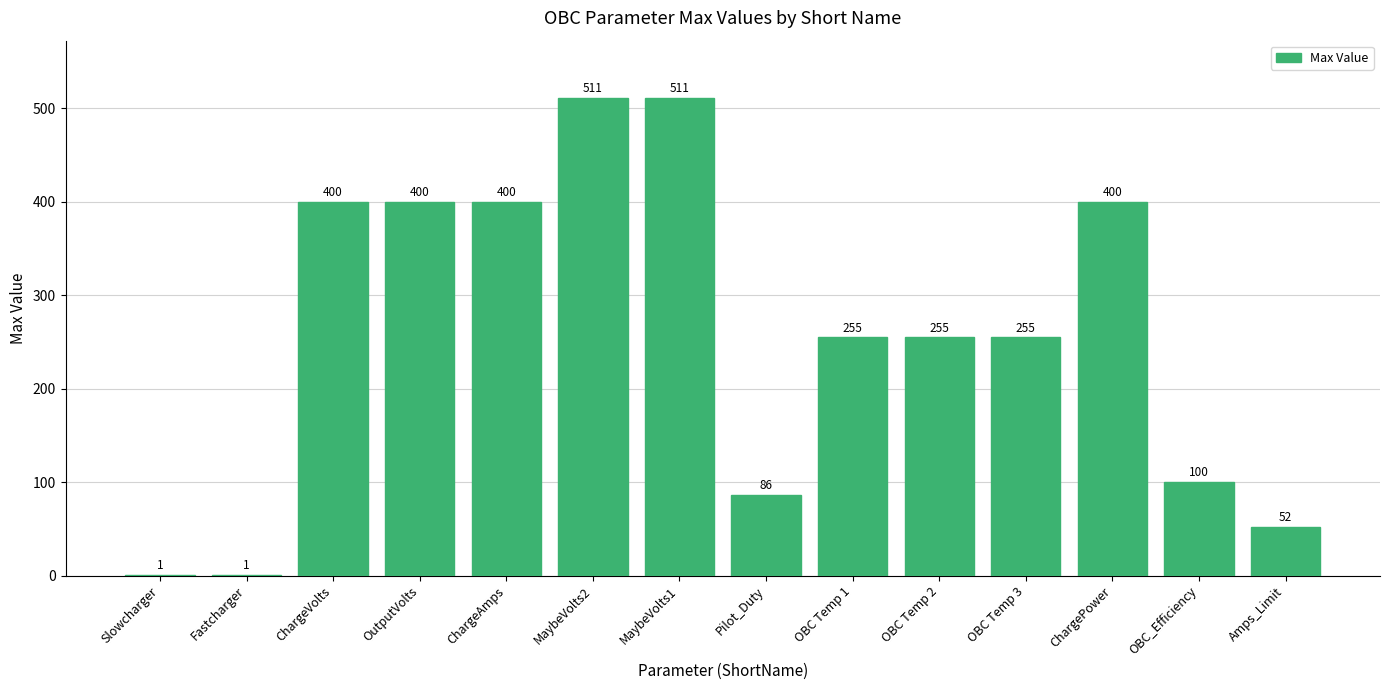

Where does the data first go above 255?

ChargeVolts